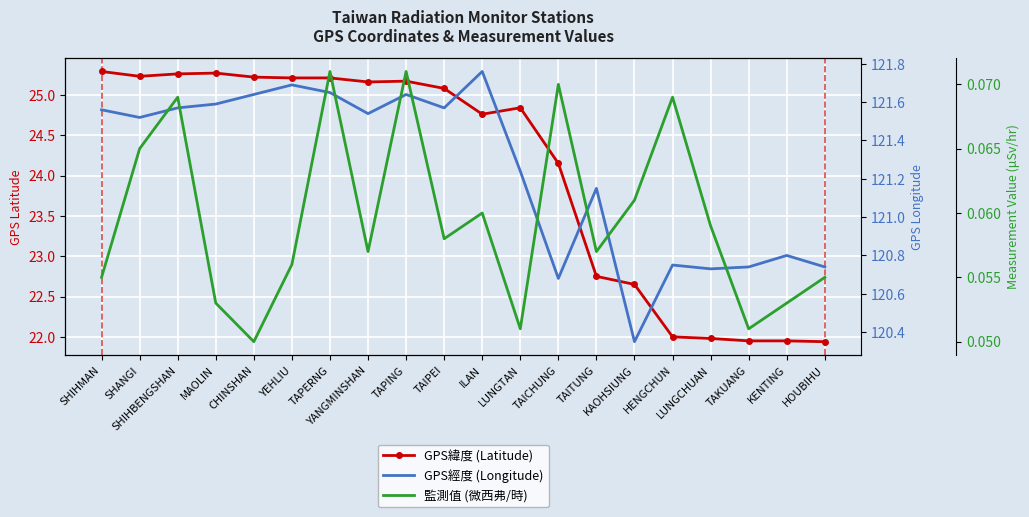

Reading left to right, what are all the values shown in this chart?

GPS緯度 (Latitude): 25.3	25.2	25.3	25.3	25.2	25.2	25.2	25.2	25.2	25.1	24.8	24.8	24.1	22.8	22.6	22.0	22.0	21.9	21.9	21.9
GPS經度 (Longitude): 121.6	121.5	121.6	121.6	121.6	121.7	121.7	121.5	121.6	121.6	121.8	121.2	120.7	121.2	120.3	120.8	120.7	120.7	120.8	120.7
監測值 (微西弗/時): 0.1	0.1	0.1	0.1	0.1	0.1	0.1	0.1	0.1	0.1	0.1	0.1	0.1	0.1	0.1	0.1	0.1	0.1	0.1	0.1